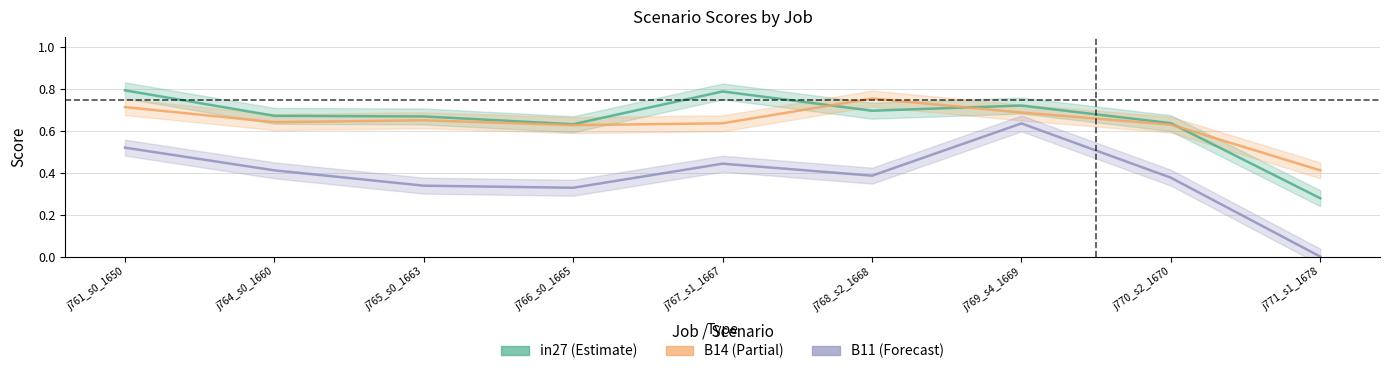

Which series has the widest spread of values?

B11